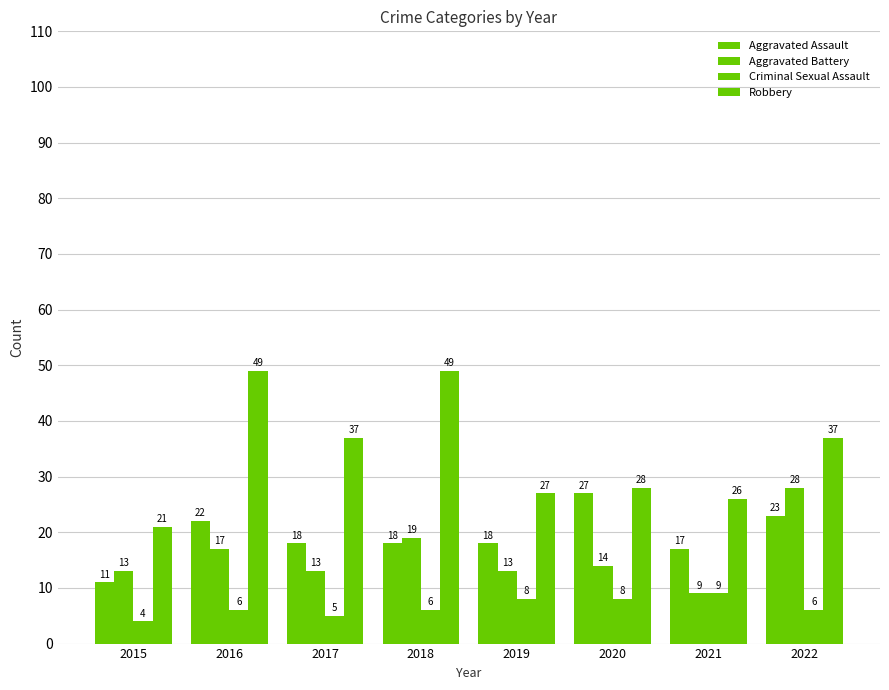

True or false: Aggravated Assault has a value of 23 at 2022.

True